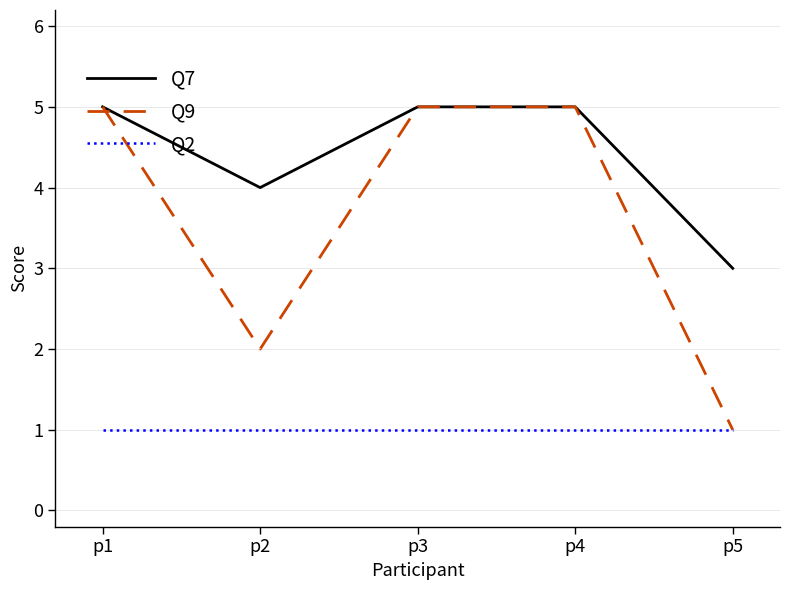

Which series has the widest spread of values?

Q9